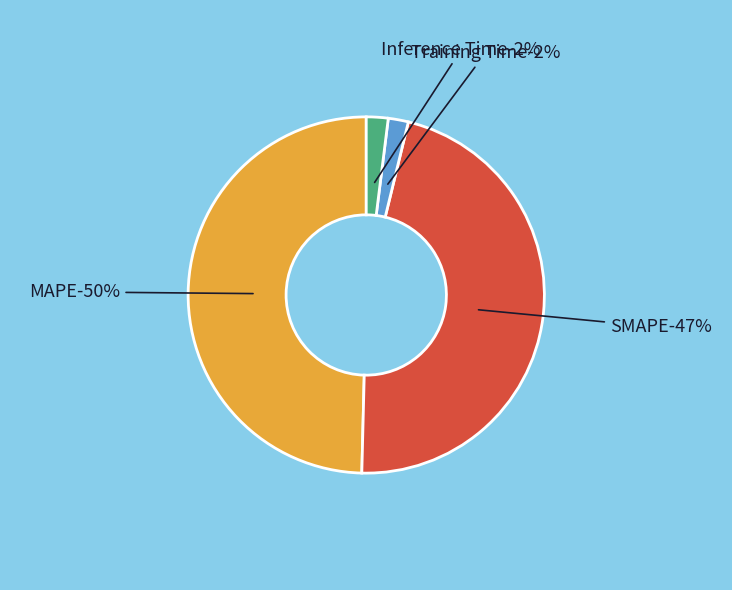

How many segments does this pie chart have?

4